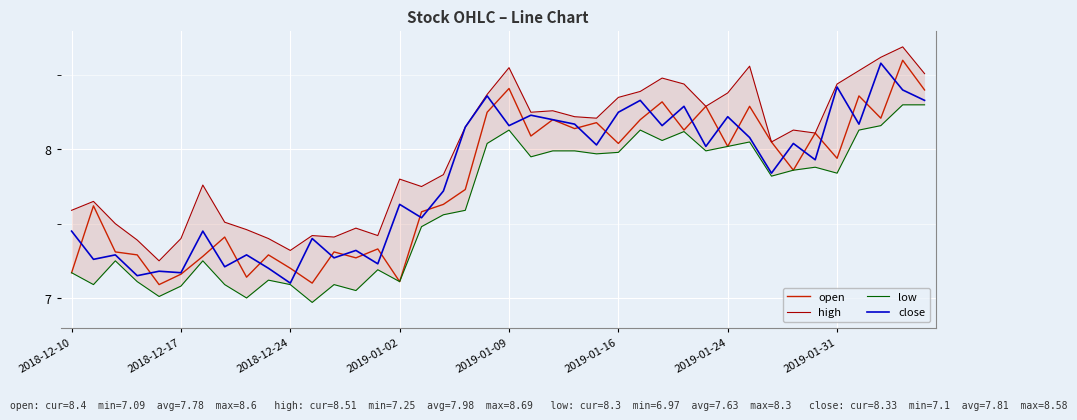

The open series shows 7.1 at 2019-01-02. True or false?

True